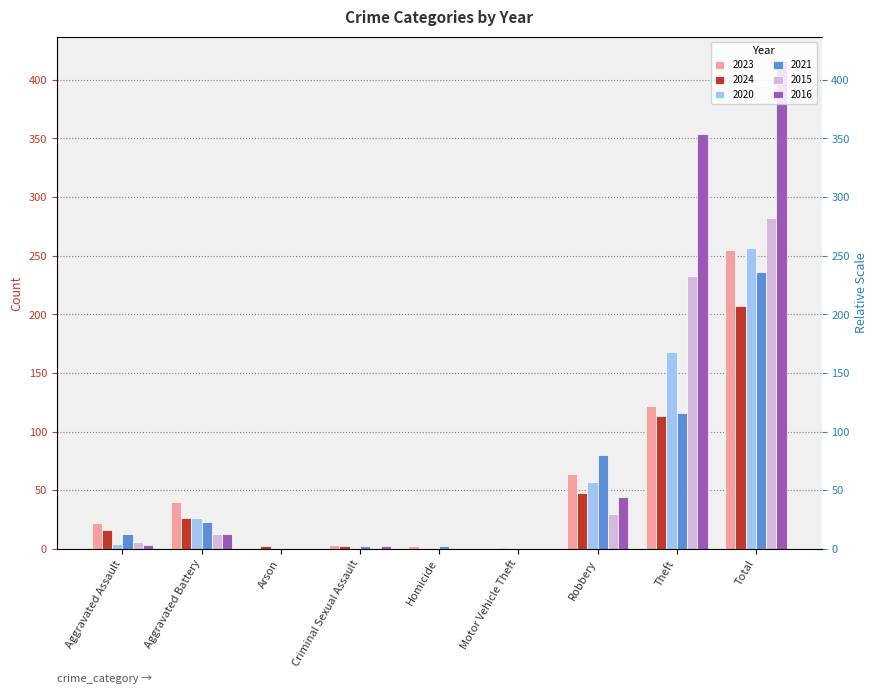

What is the difference between the maximum and minimum values in the 2020 series?

257